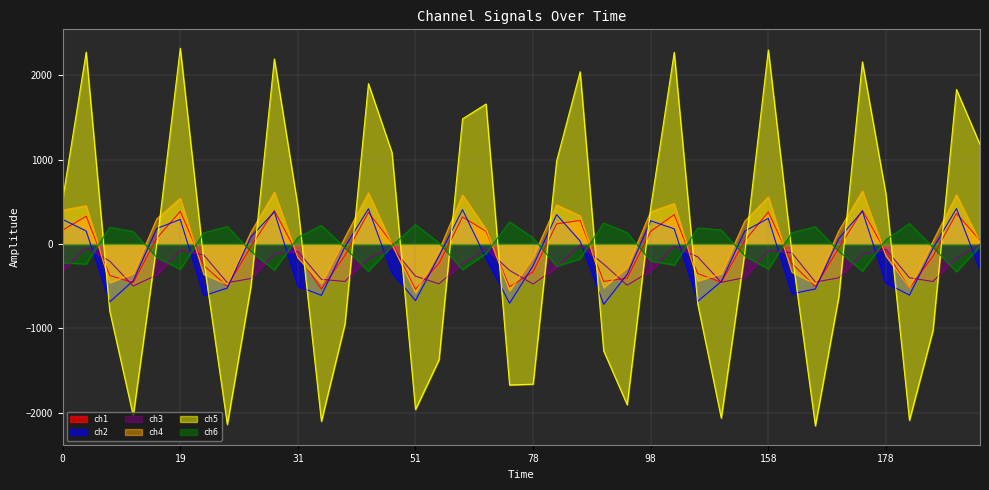

What are all the series names shown in the legend?

ch1, ch2, ch3, ch4, ch5, ch6